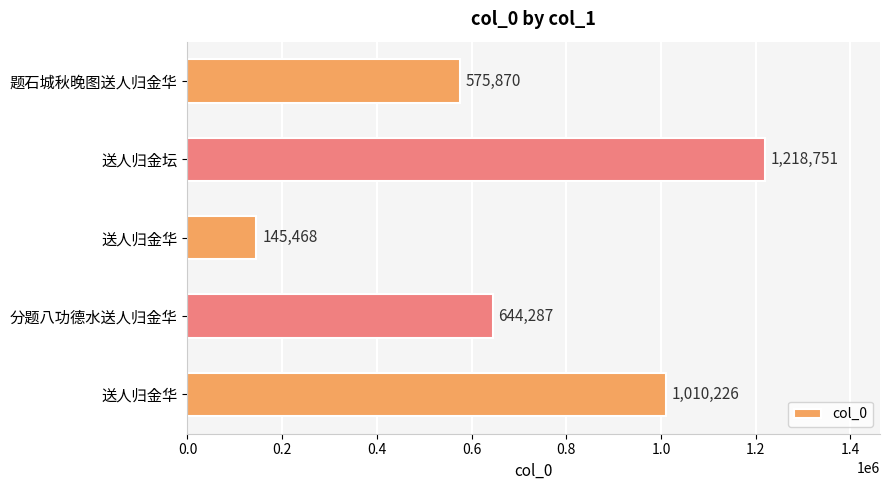

Are the bars horizontal?

Yes